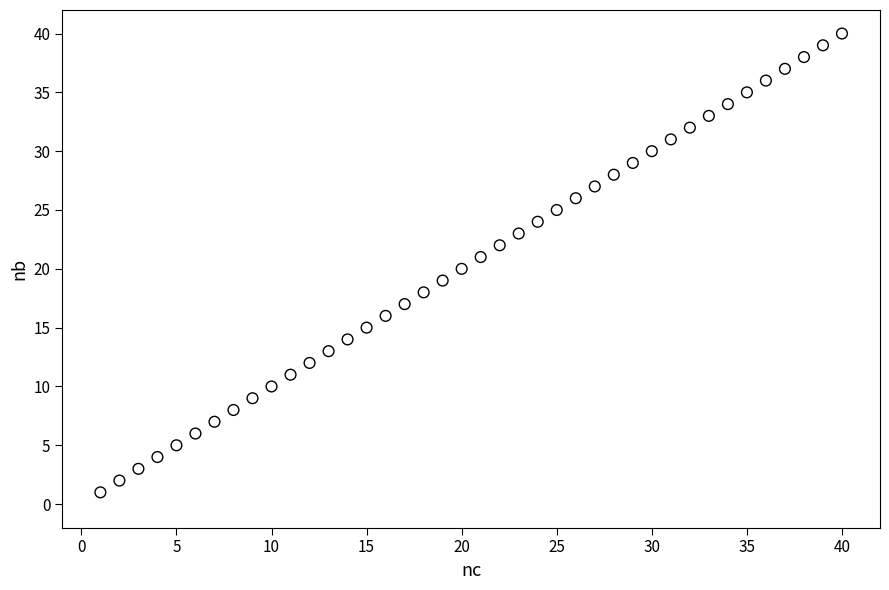

What is the range of X values (max minus min)?

39